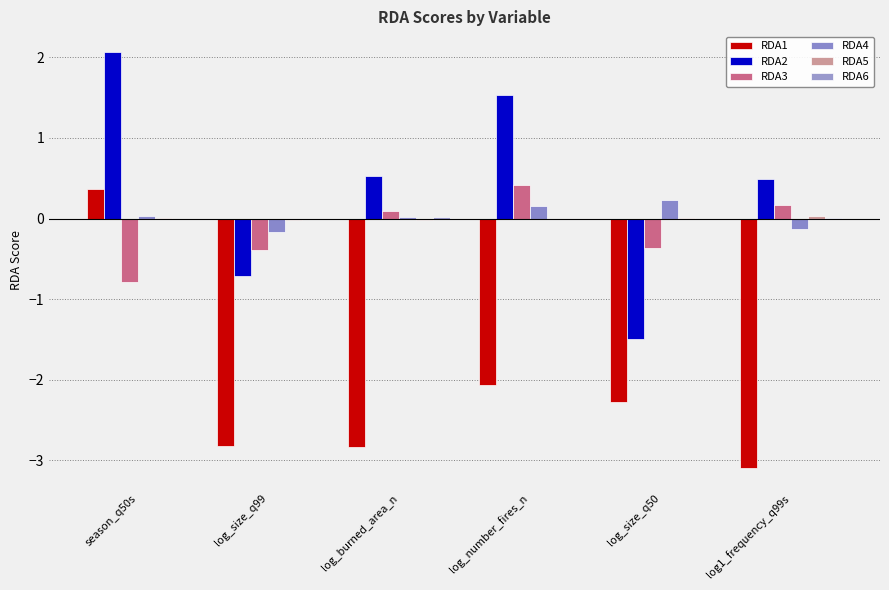

Rank the series by their maximum value, from lowest to highest.

RDA6, RDA5, RDA4, RDA1, RDA3, RDA2